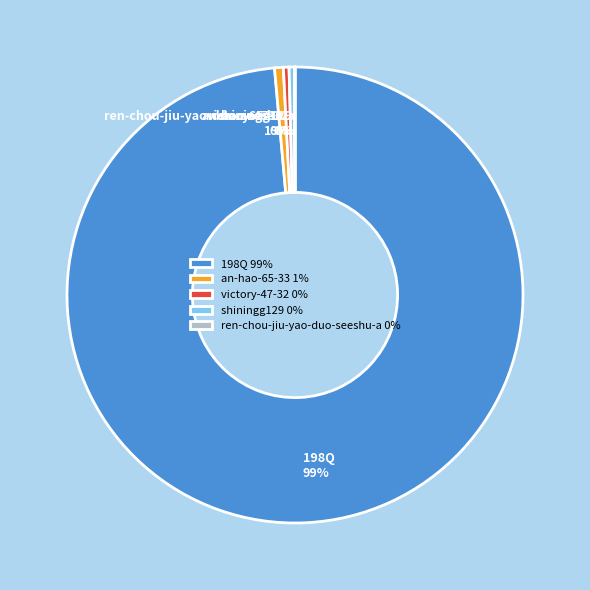

Combined, do shiningg129 and 198Q account for over 50%?

Yes